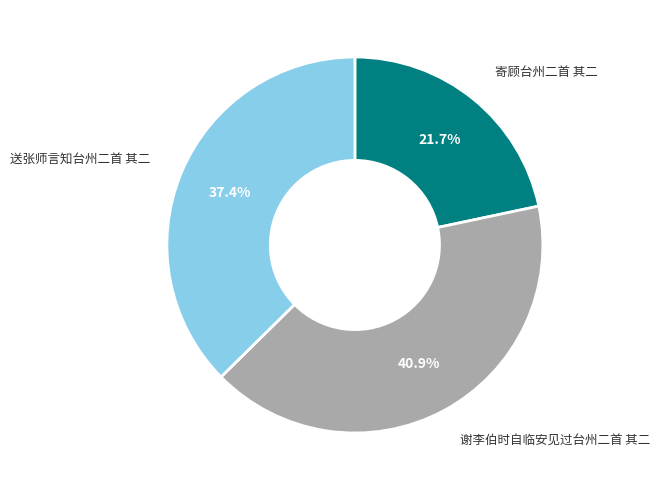

Is it true that 谢李伯时自临安见过台州二首 其二 is 41% of the pie?

True